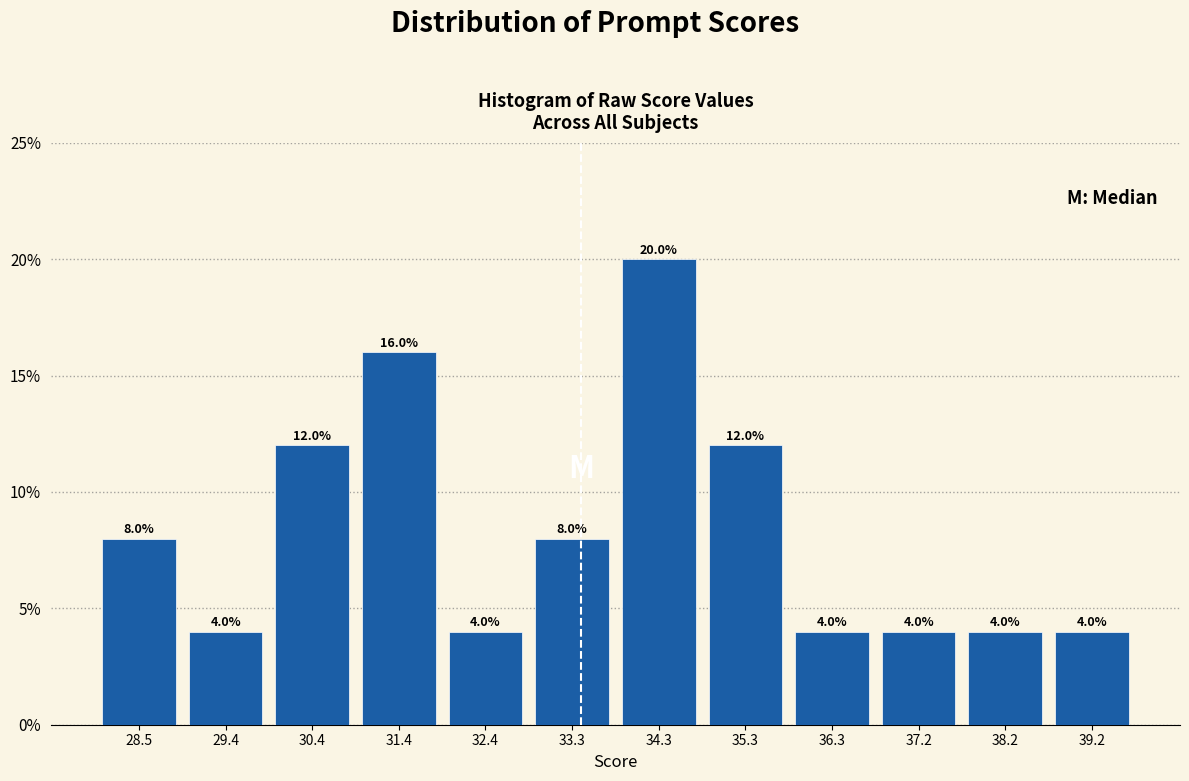

Reading left to right, transcribe this chart: for each bar, give the range it covers on the x-axis and its height. The bar edges are not printed on the chart, so give them approximately, as read against the axis.

28.0 to 28.9: 8.0
28.9 to 29.9: 4.0
29.9 to 30.9: 12.0
30.9 to 31.9: 16.0
31.9 to 32.8: 4.0
32.8 to 33.8: 8.0
33.8 to 34.8: 20.0
34.8 to 35.8: 12.0
35.8 to 36.8: 4.0
36.8 to 37.7: 4.0
37.7 to 38.7: 4.0
38.7 to 39.7: 4.0